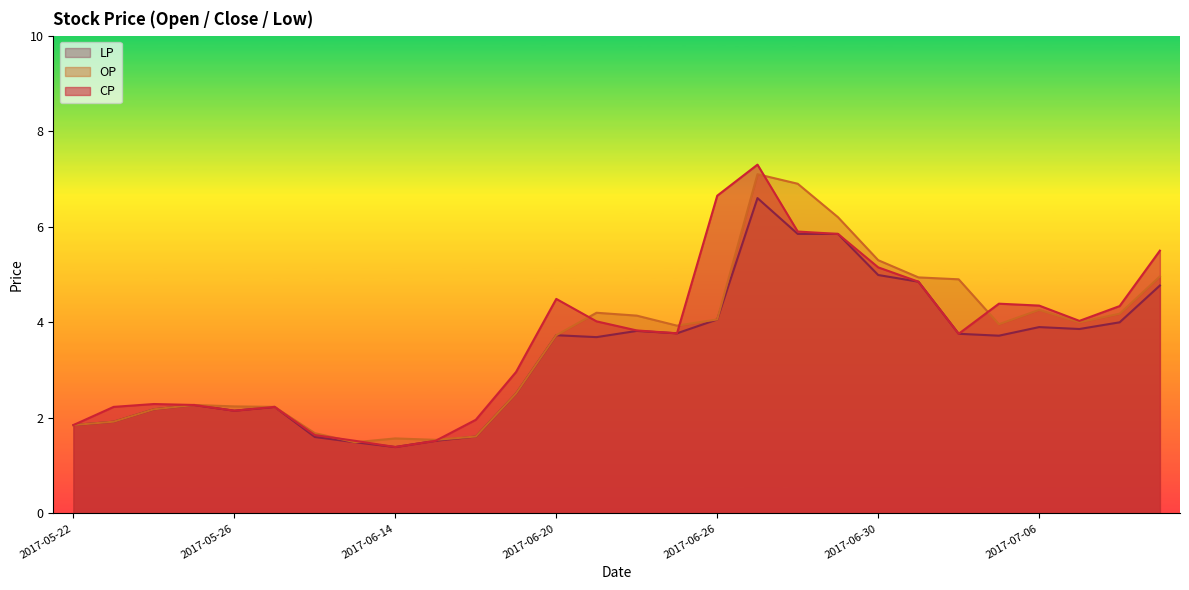

At which category does OP reach its first local valley?

2017-06-13